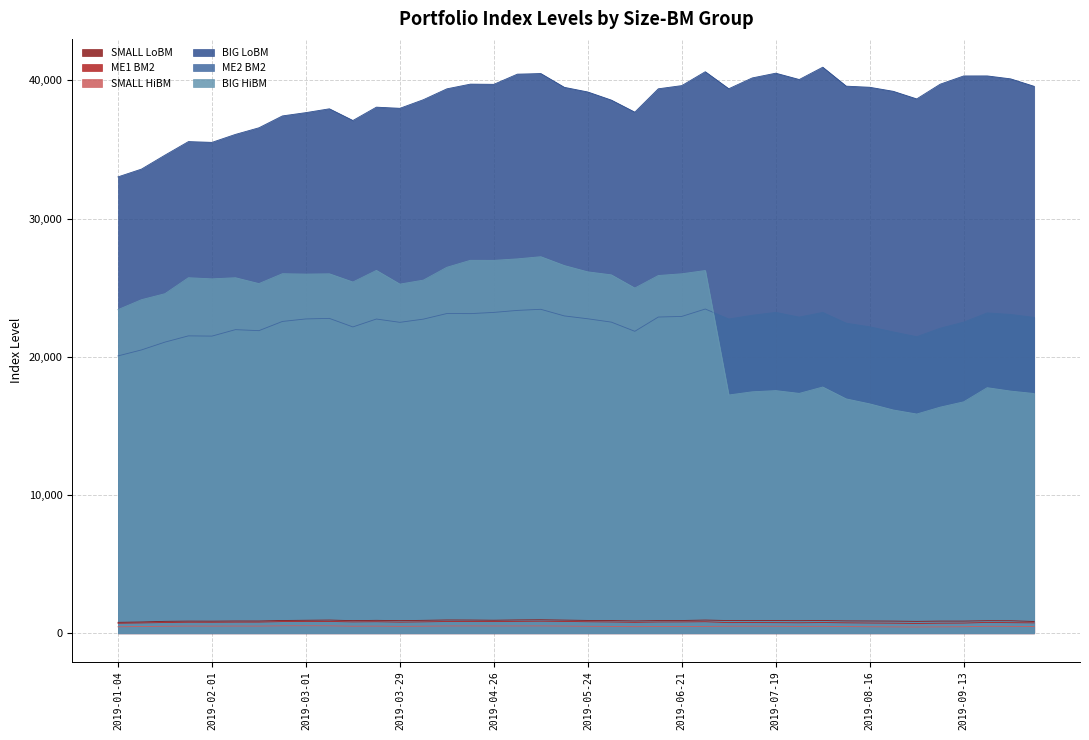

True or false: SMALL HiBM has more than 2 points higher than both neighbors.

True